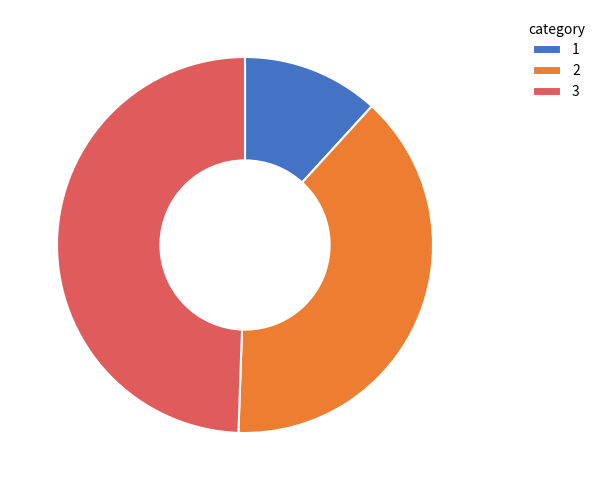

Is 2 the majority of the pie?

No